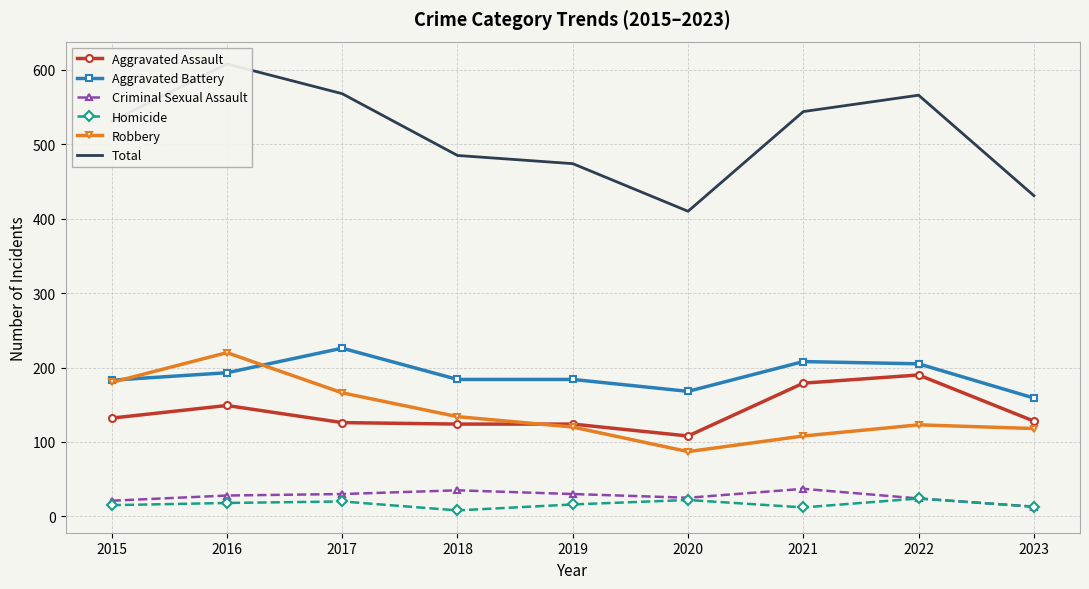

What is the smallest value displayed?

8